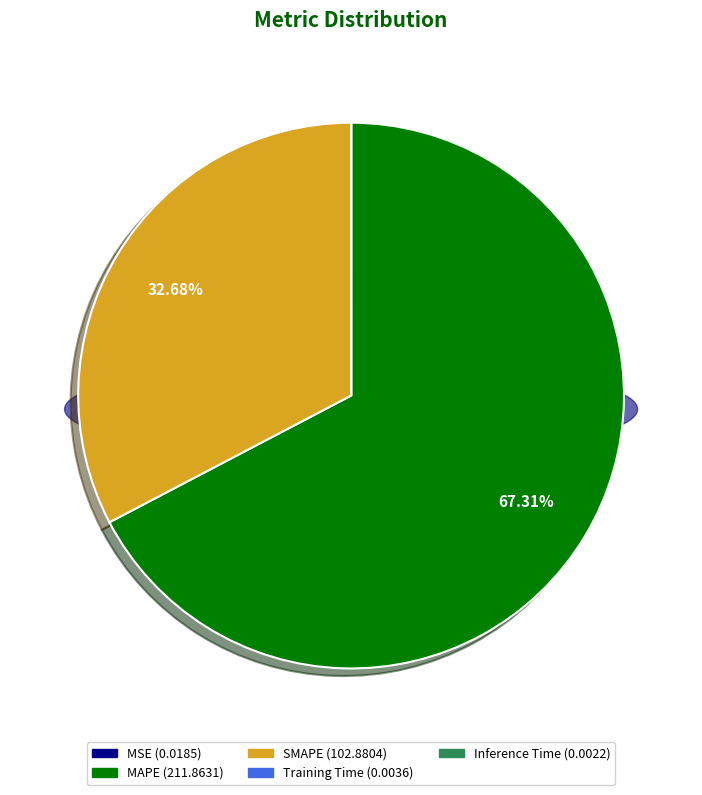

Does any single category account for the majority?

Yes